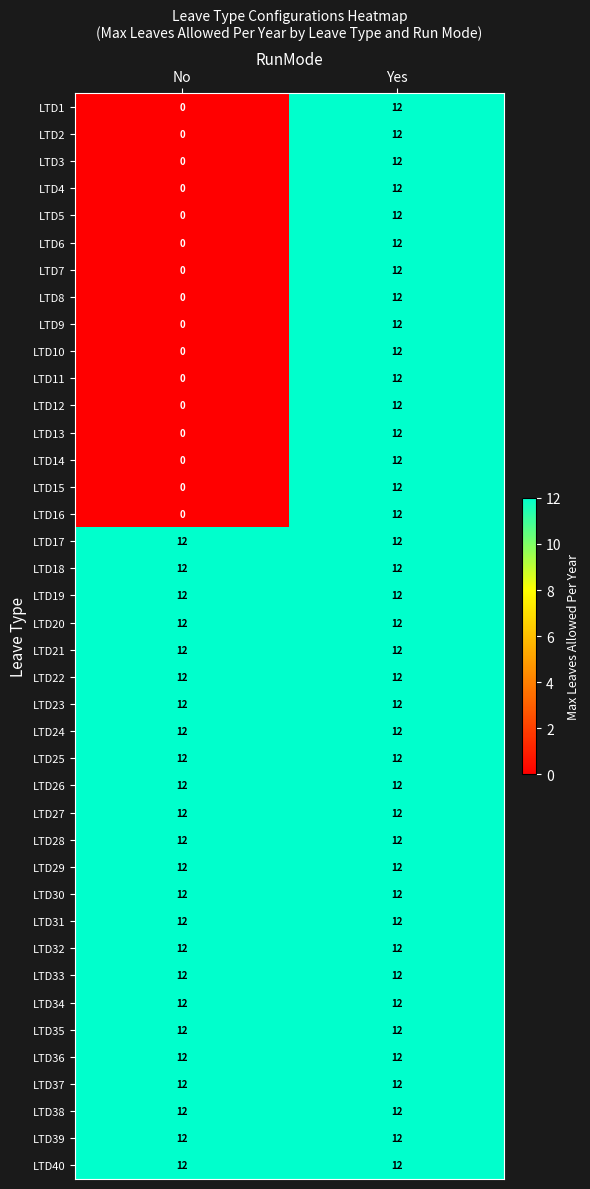

At which category is the sum across all series the highest?

Yes